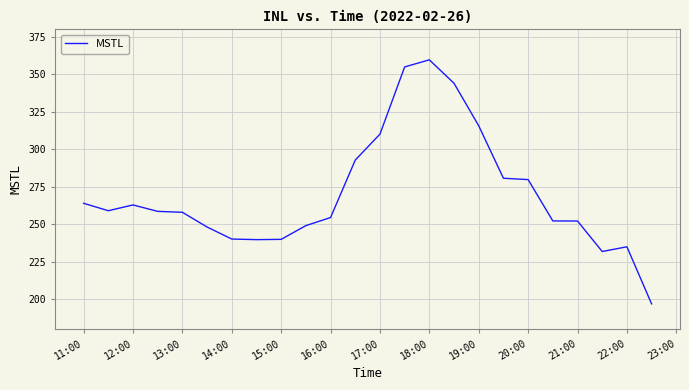

What is the smallest value displayed?

196.8